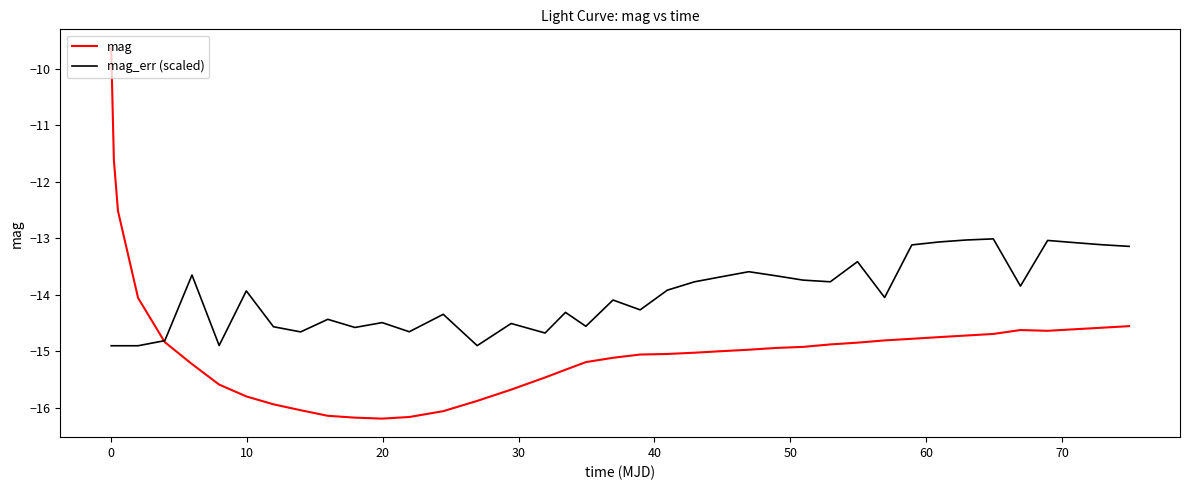

Which series has the largest total across all categories?

mag_err (scaled)